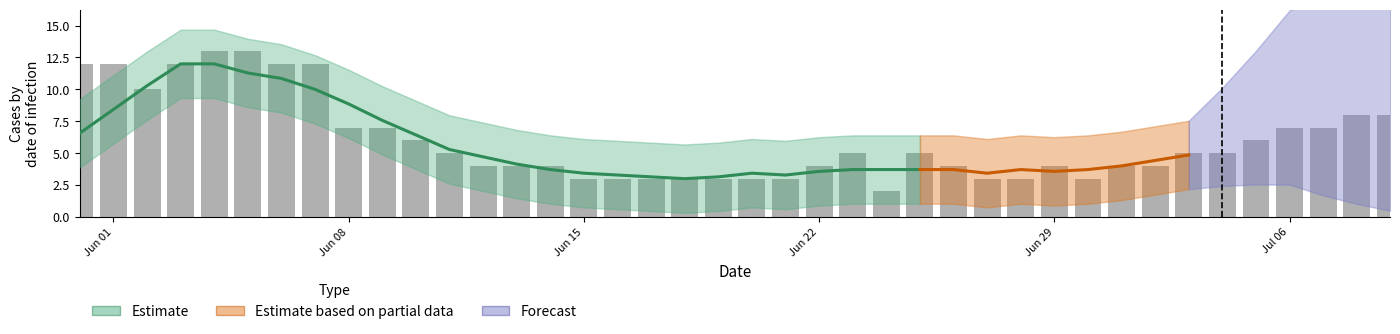

Between 2020-06-13 and 2020-06-10, which is larger?

2020-06-10